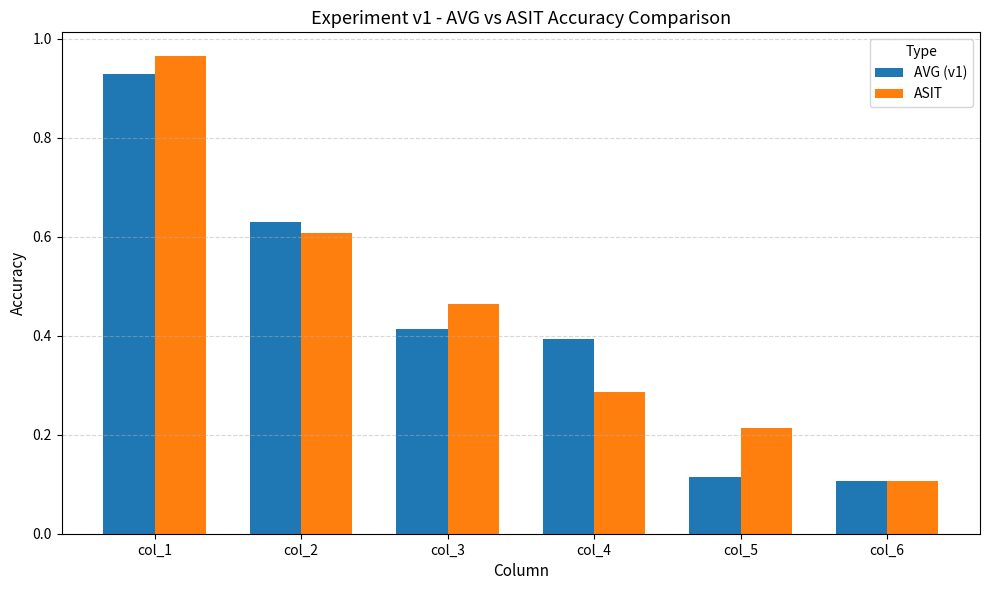

True or false: ASIT has a value of 0.1 at col_5.

False